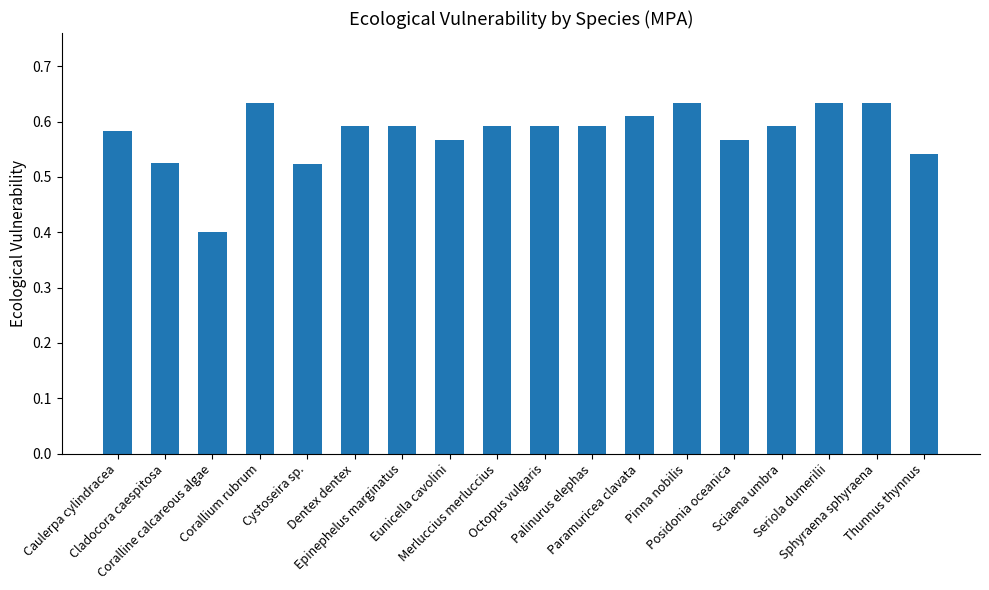

What is the minimum value shown in the chart?

0.4